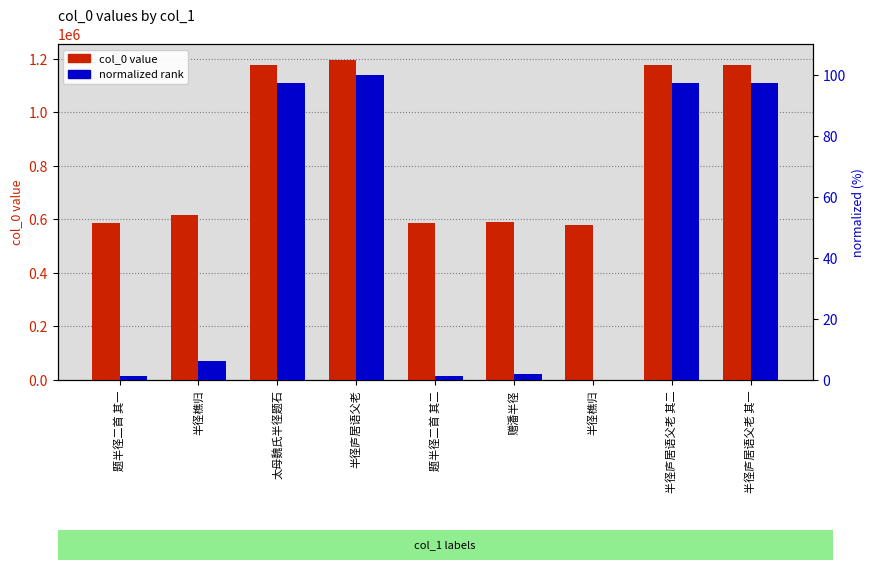

Which series has the largest range (max minus min)?

col_0 value